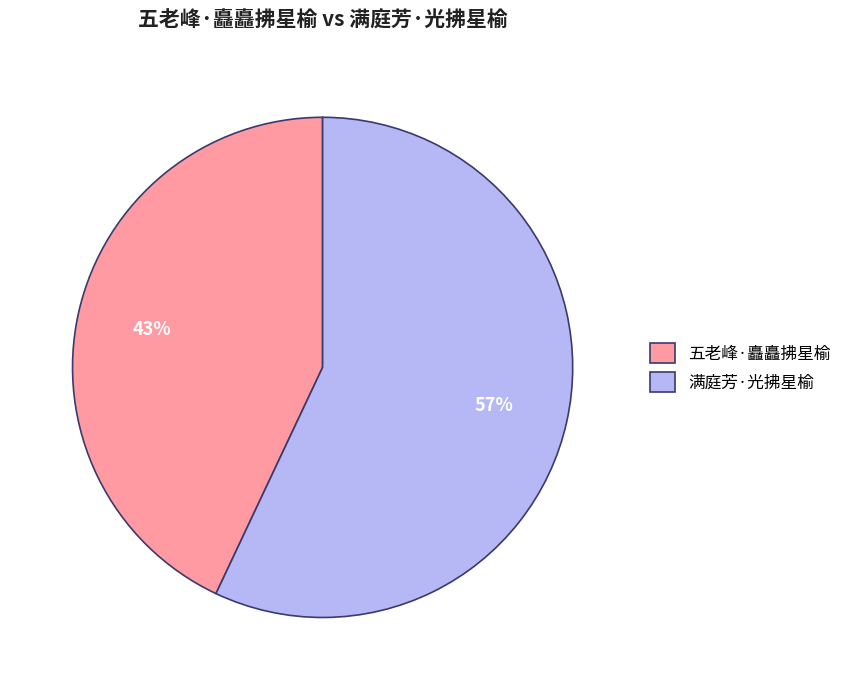

To the nearest percent, what percentage of the pie is 满庭芳·光拂星榆?

57%